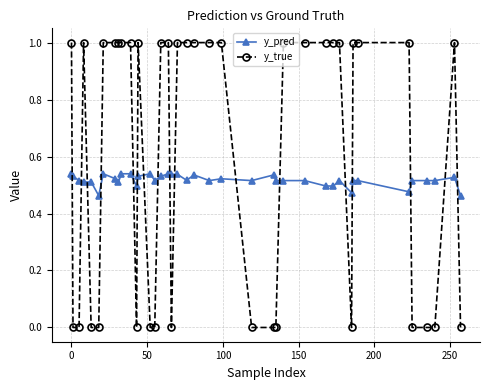

Count the y_true values in the range 0 to 1.

40